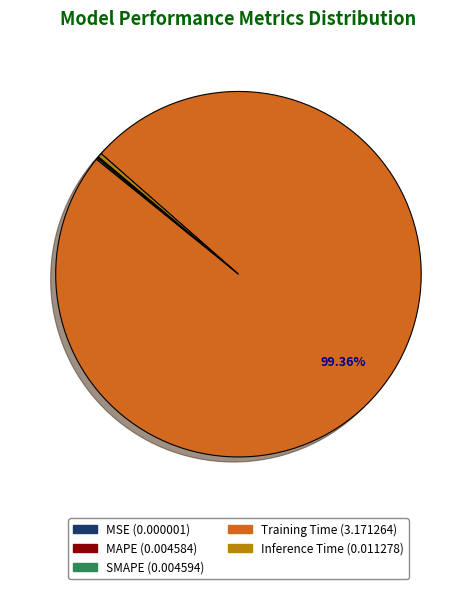

Which has a higher value, Inference Time or Training Time?

Training Time